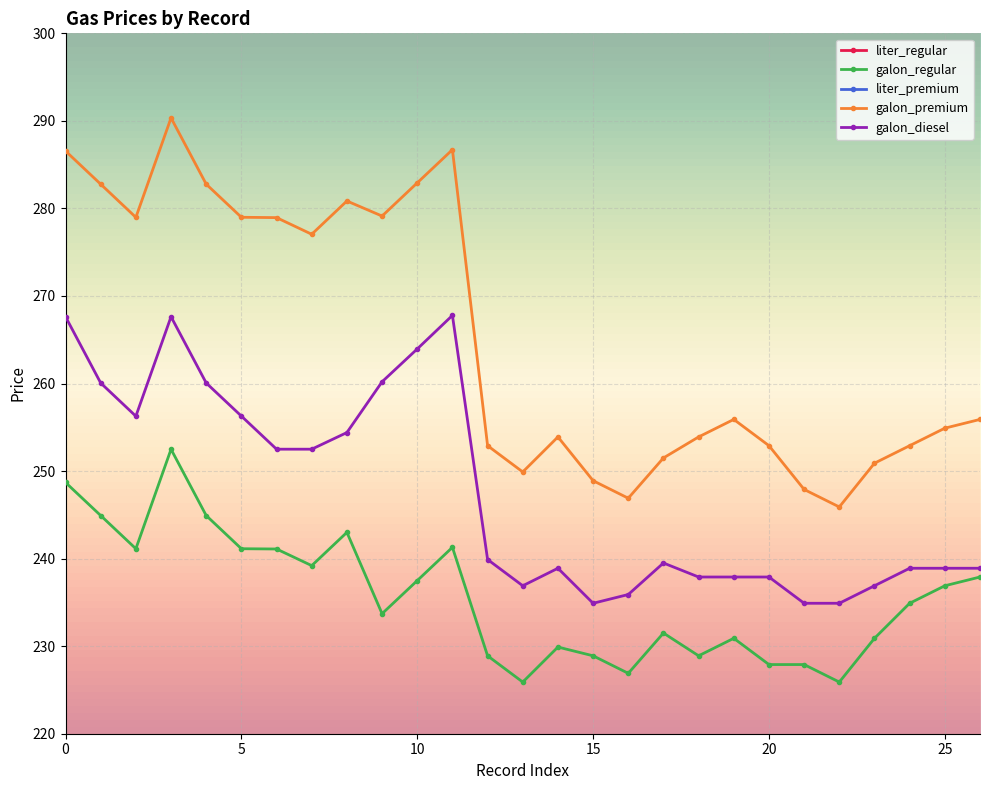

At which label does galon_premium reach its minimum?

22